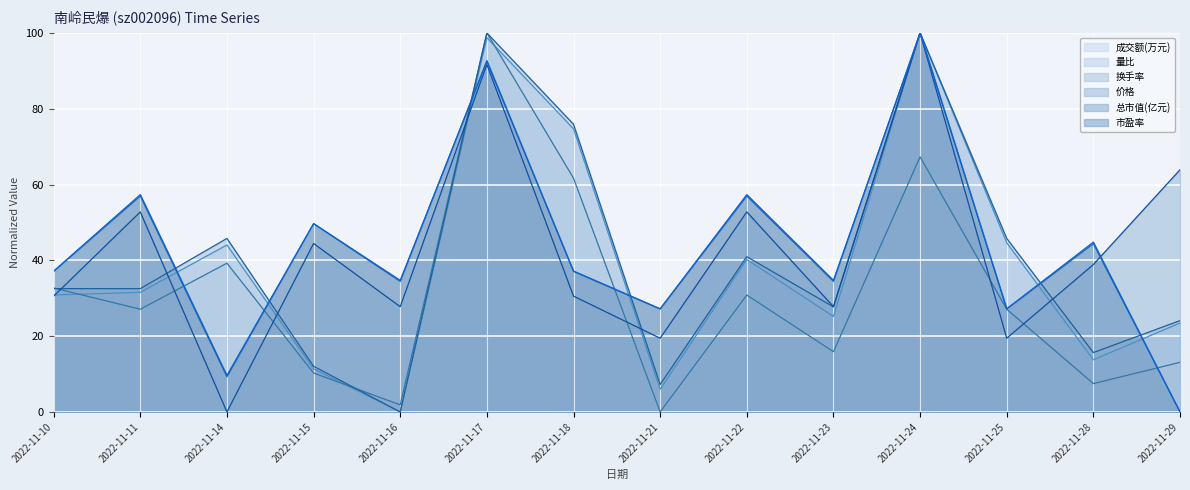

How many times do 价格 and 总市值(亿元) cross each other?

1